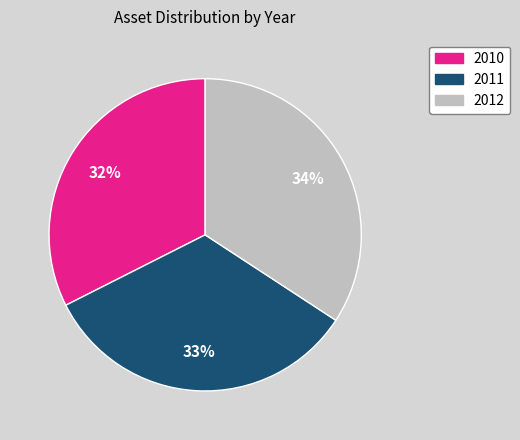

To the nearest percent, what portion does 2010 represent?

32%